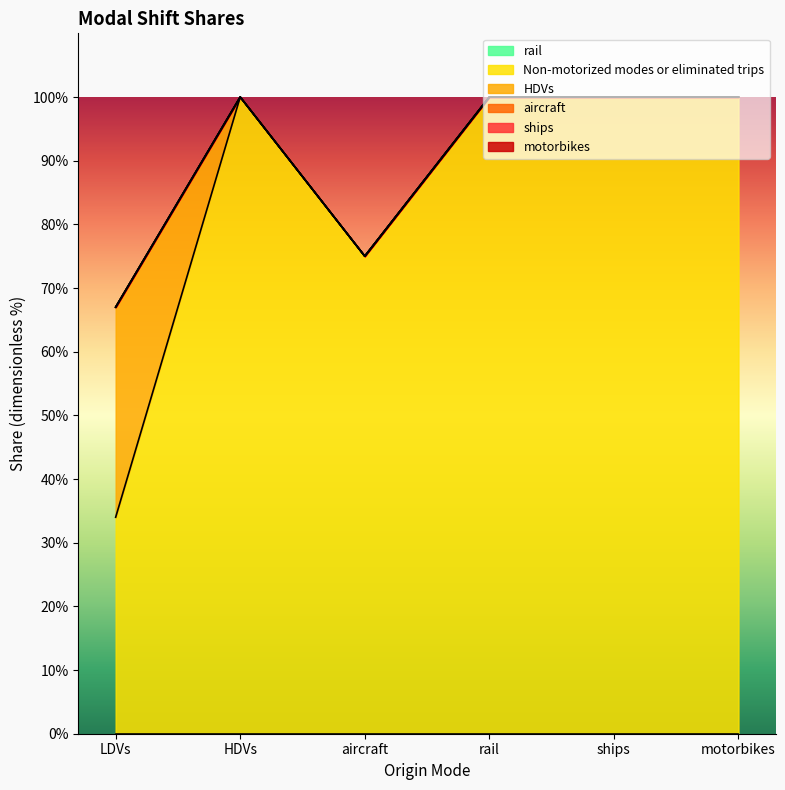

Which series has the largest total across all categories?

Non-motorized modes or eliminated trips